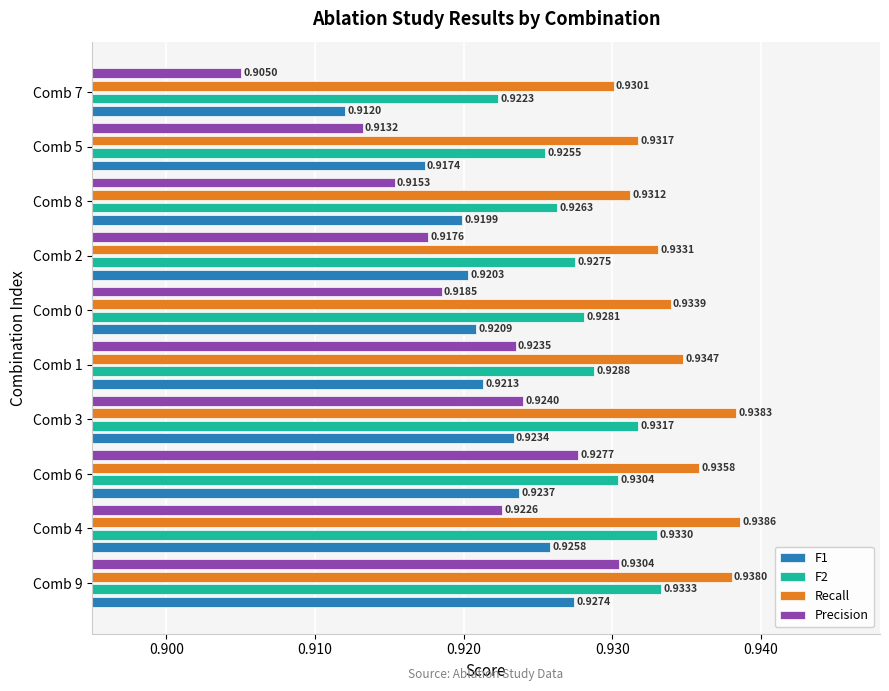

List the labels in order of F1 value, smallest first.

Comb 7, Comb 5, Comb 8, Comb 2, Comb 0, Comb 1, Comb 3, Comb 6, Comb 4, Comb 9